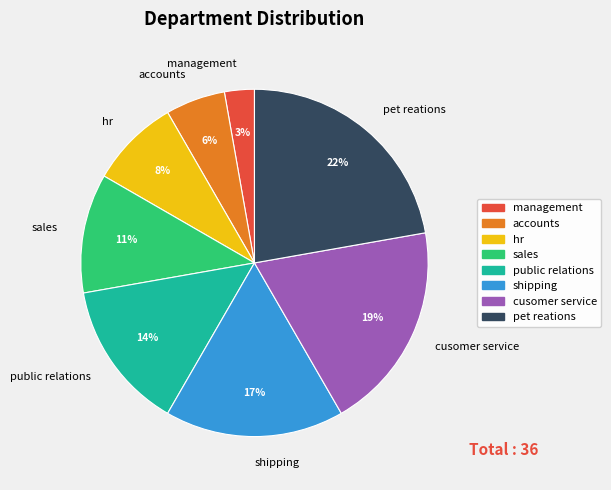

Rank the categories by value from lowest to highest.

management, accounts, hr, sales, public relations, shipping, cusomer service, pet reations